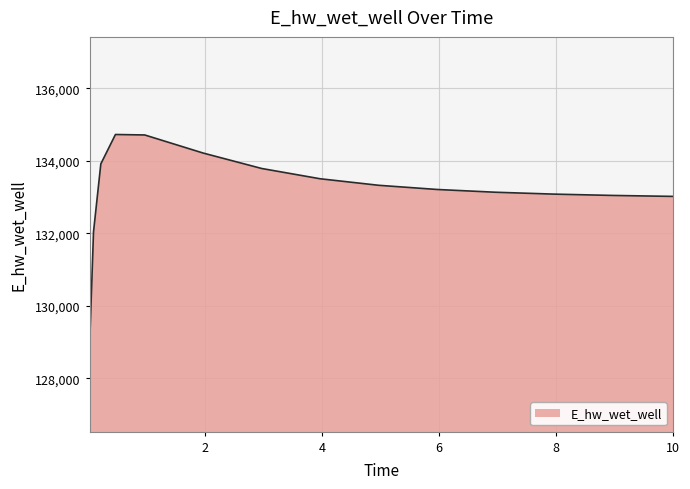

What is the greatest value displayed?

134729.2